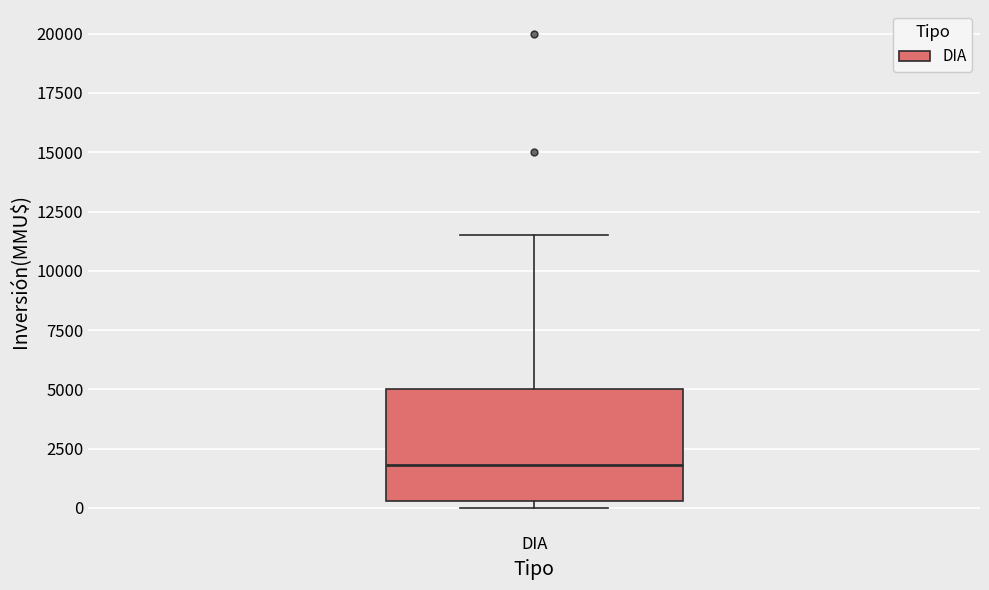

Where does the upper whisker of the box for DIA end on the y-axis? The values are not printed on the chart, so give them approximately, as read against the axis.

11500